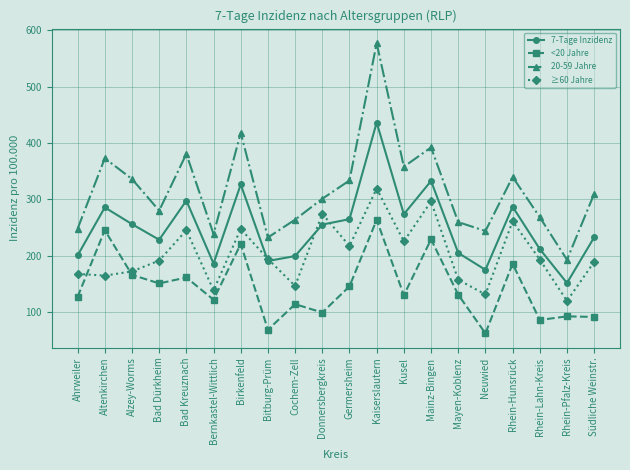

True or false: 20-59 Jahre has more than 2 points higher than both neighbors.

True